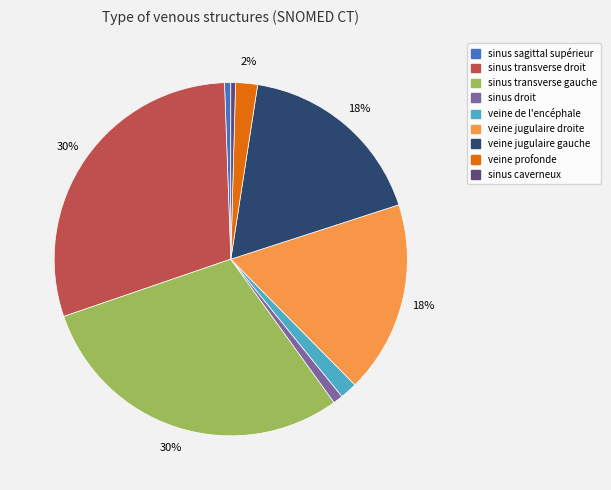

Approximately how many times larger is the value at veine profonde compared to sinus transverse droit?

0.1